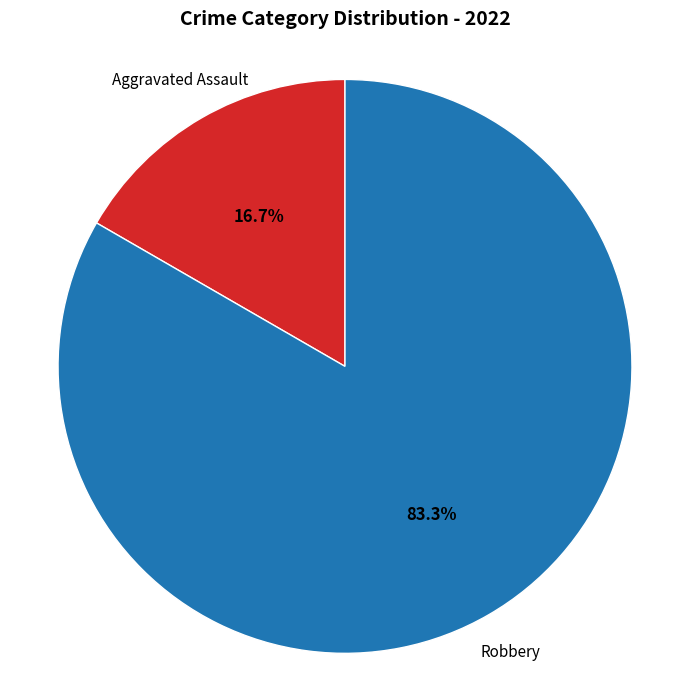

Does any single category account for the majority?

Yes